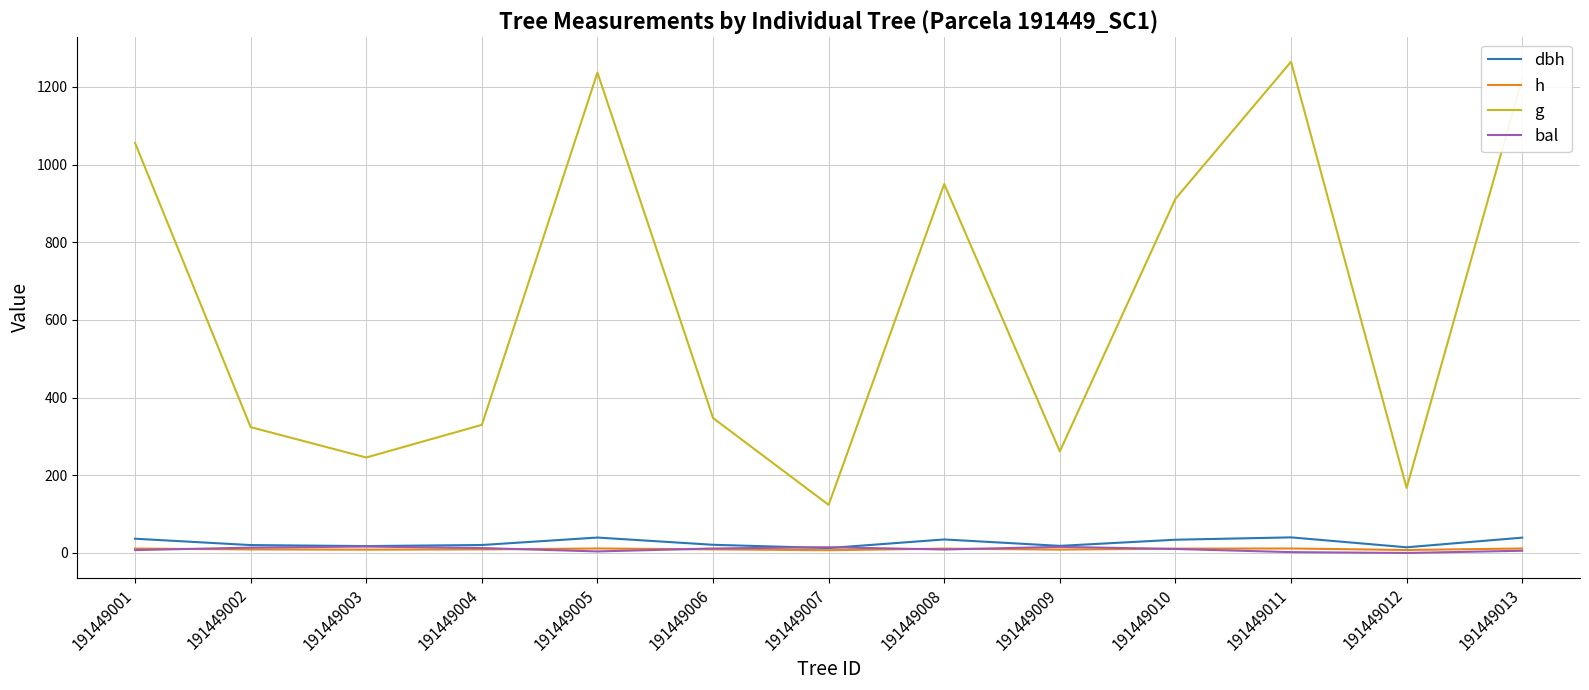

At which label is g closest to 694?

191449010